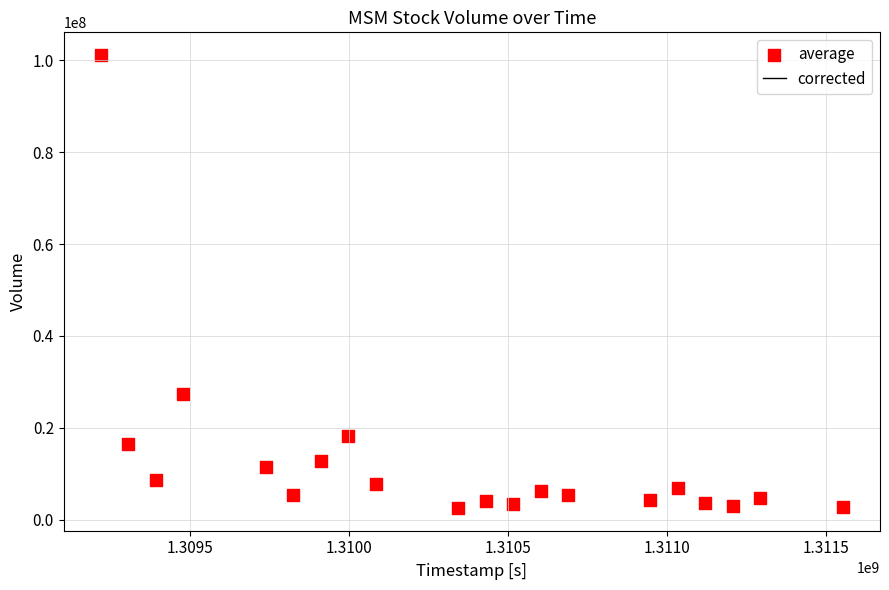

What Y value in the scatter plot is closest to 51858750?

27375200